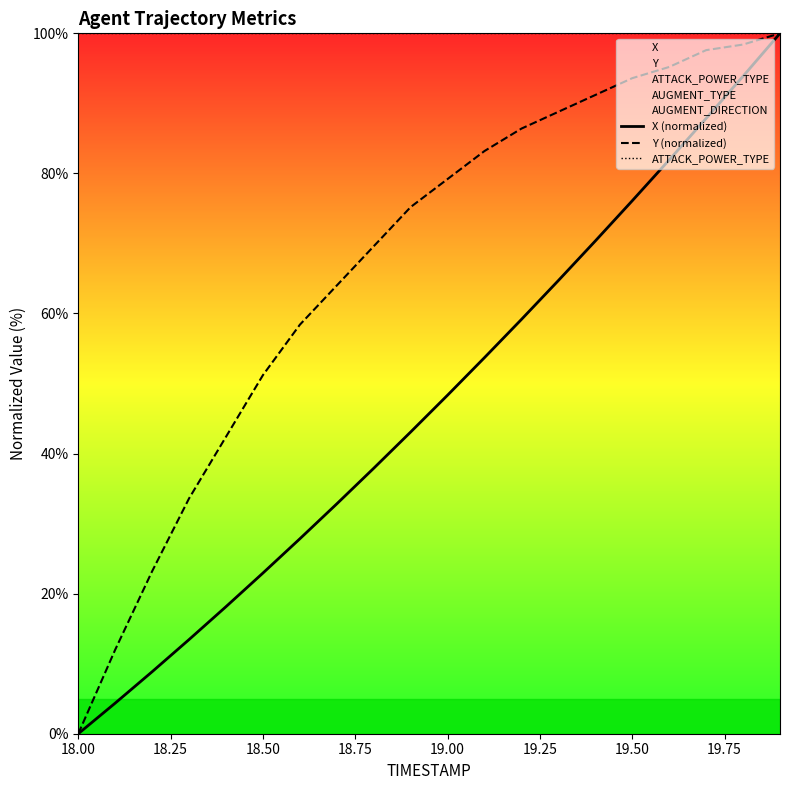

True or false: X (normalized) has a value of 22.9 at 18.50.

True